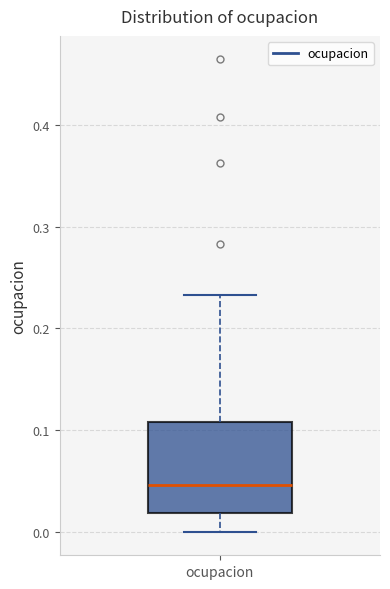

Read this box plot against the y-axis: the position of the median line, the range covered by the box, and the ends of both whiskers. The values are not printed on the chart, so give them approximately, as read against the axis.

median 0.05, box 0.02 to 0.11, whiskers 0.00 to 0.23